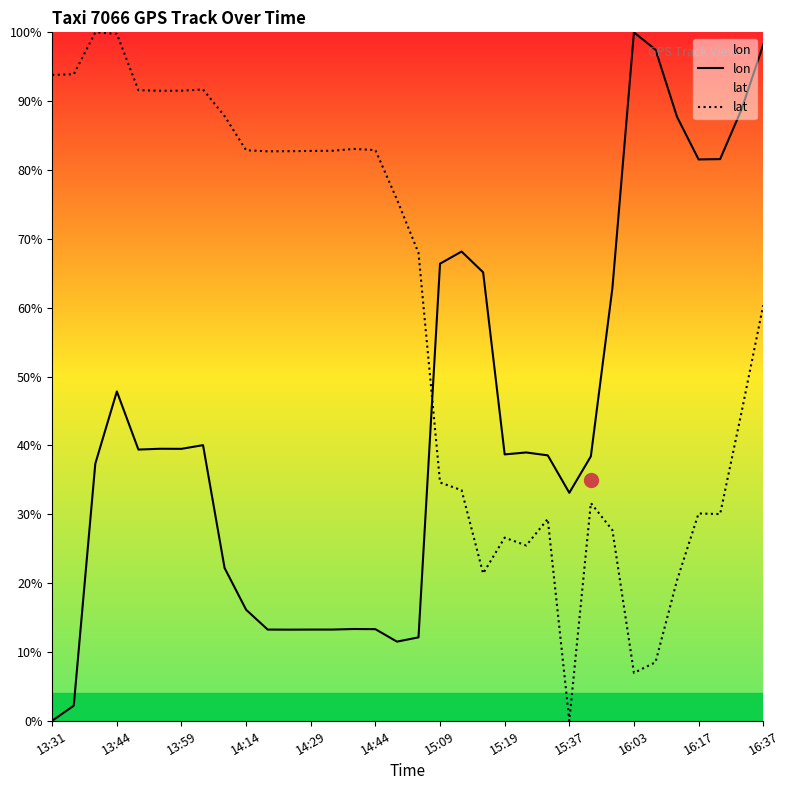

True or false: lat has a value of 0.3 at 16.

False